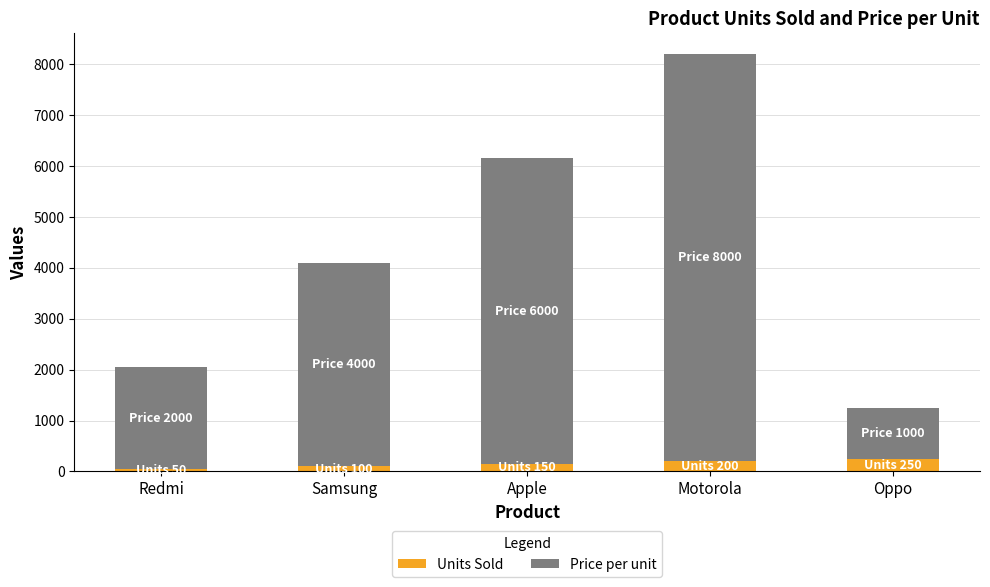

True or false: Units Sold has a value of 150 at Apple.

True